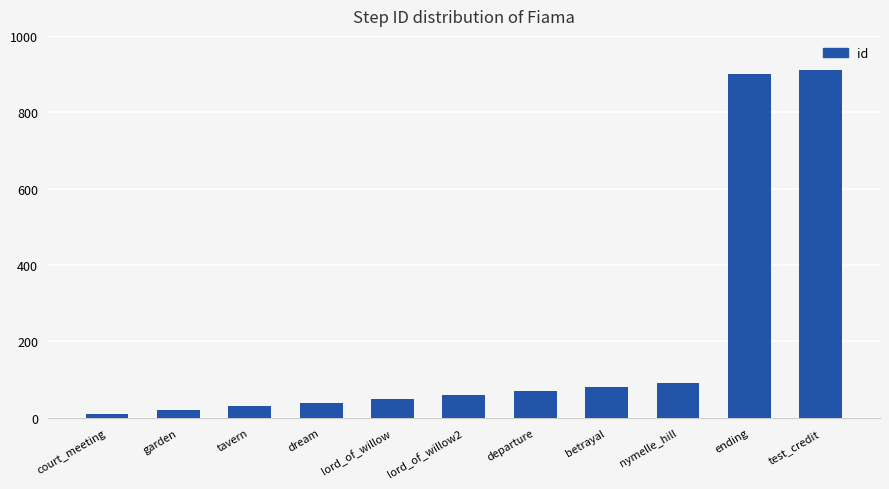

What is the sum of the values at lord_of_willow2 and departure?

130